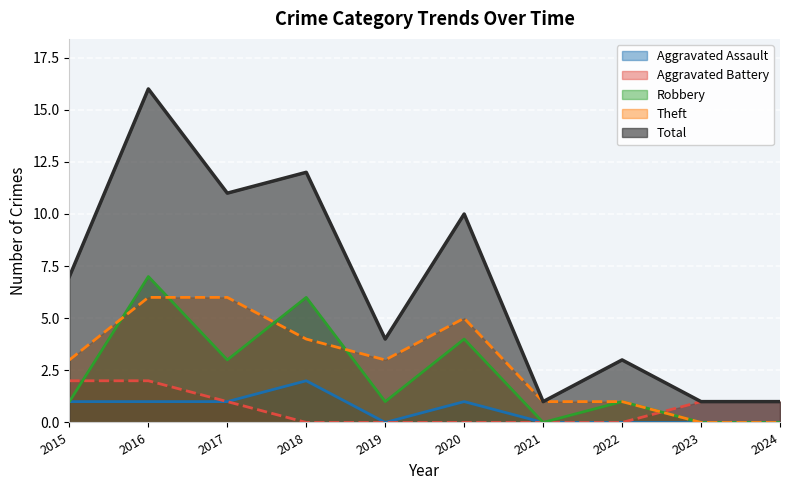

Count the number of categories in the chart.

10